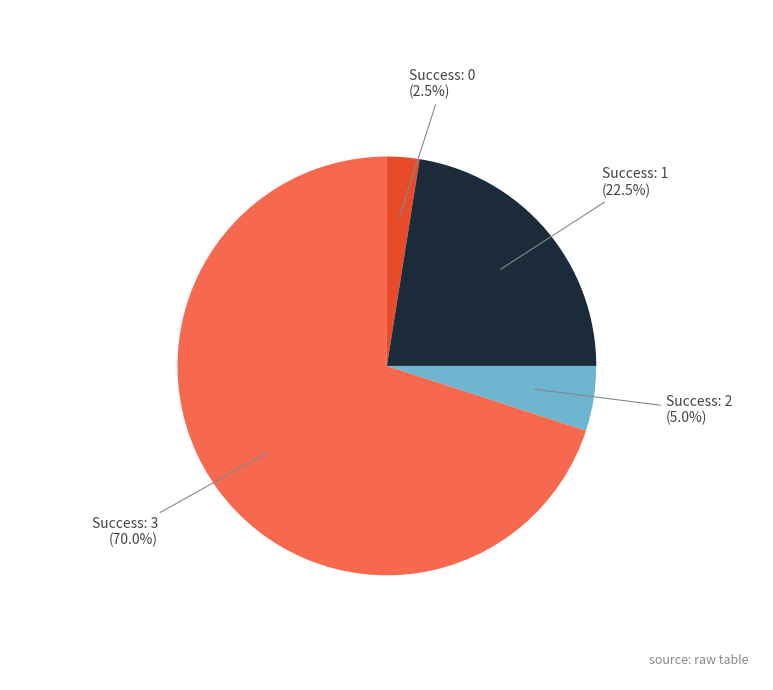

Is there a majority slice in this chart?

Yes